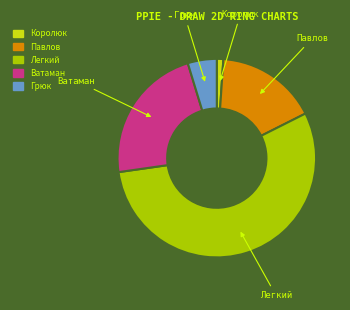

Does any single category account for the majority?

Yes